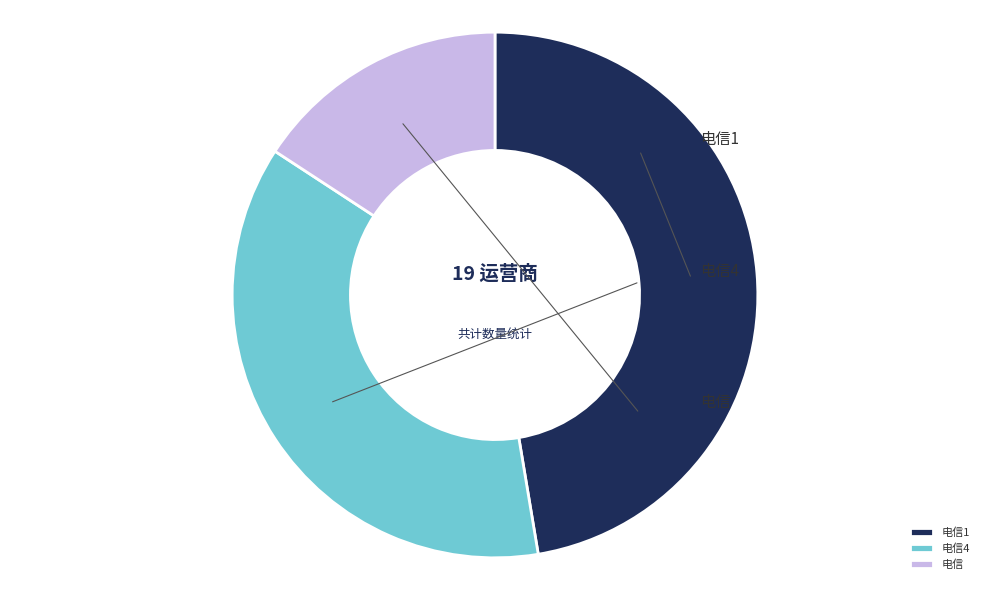

What is the change in value from 电信4 to 电信?

-4